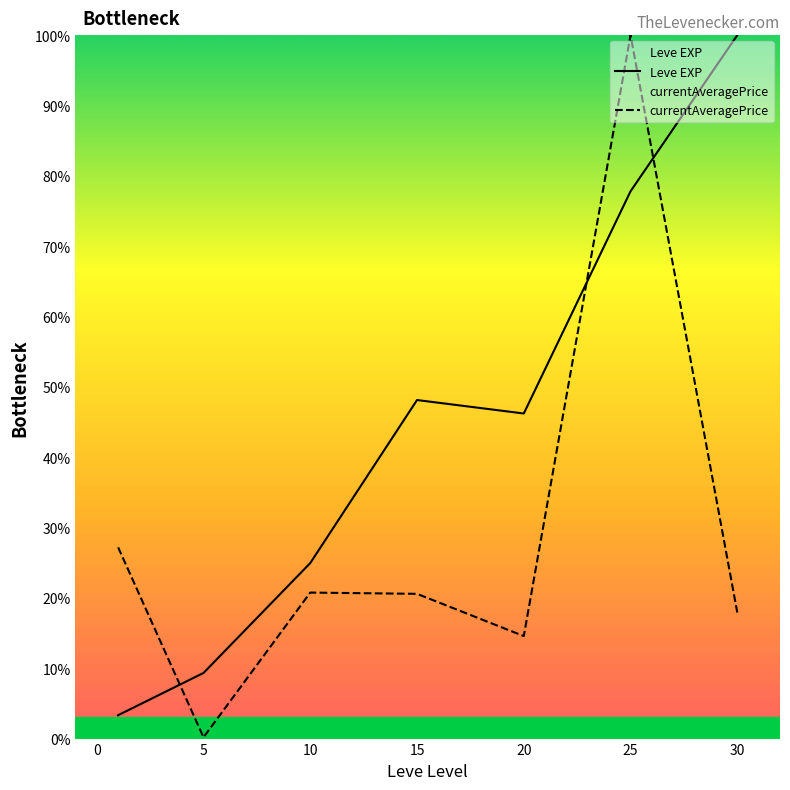

True or false: currentAveragePrice and Leve EXP intersect in this chart.

True